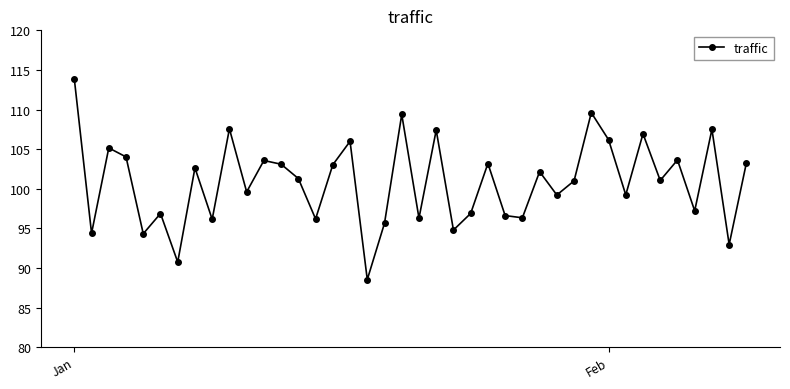

What is the maximum value shown in the chart?

113.9